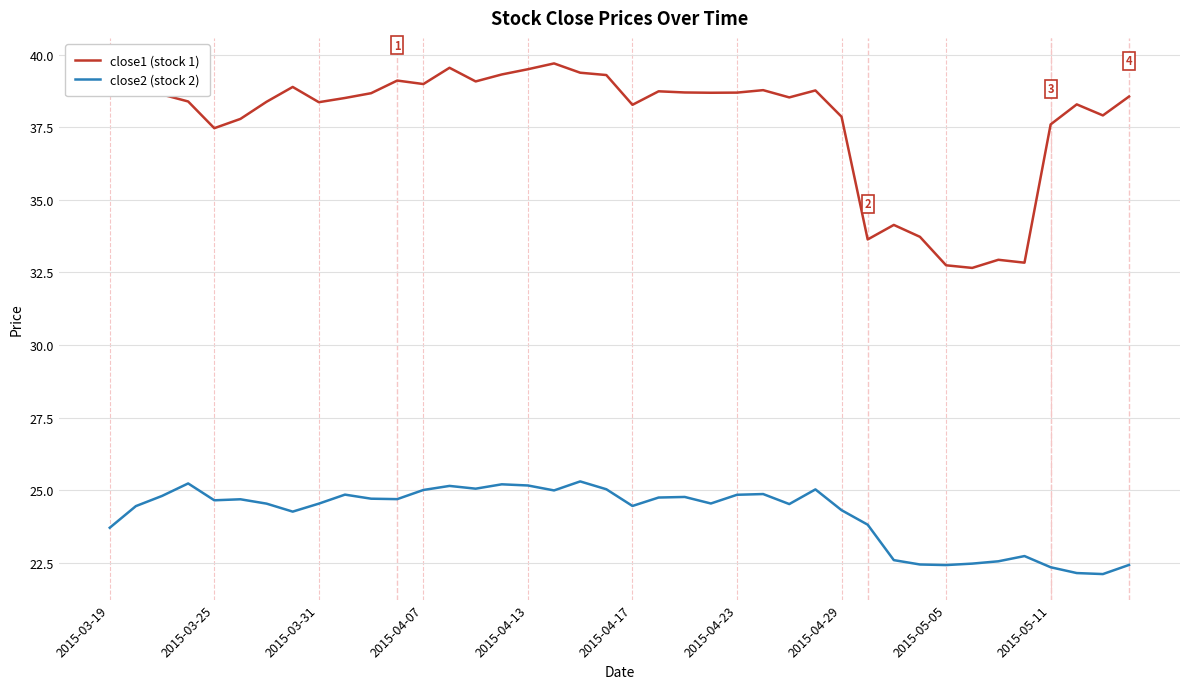

Count the number of categories in the chart.

40